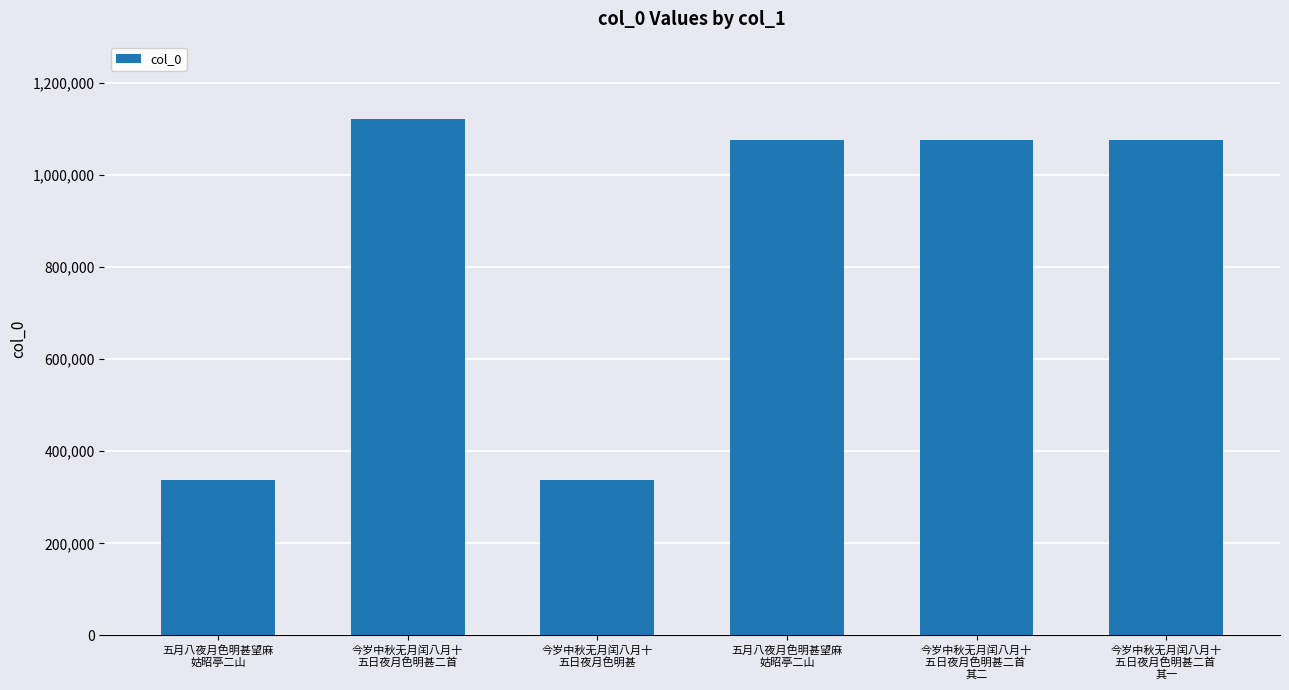

How many data points are less than 1075808?

3